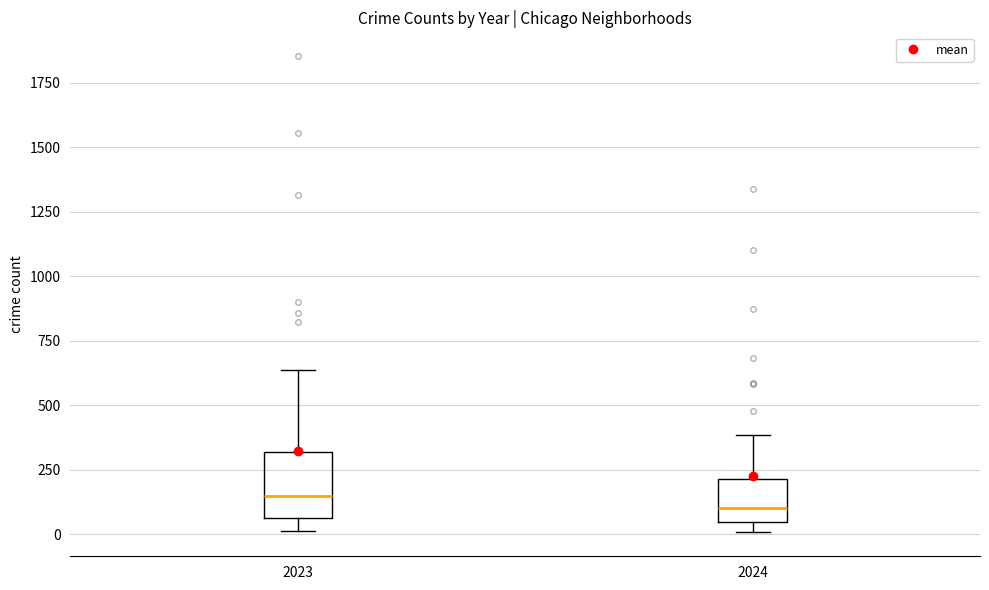

Which box is the tallest, from its lower edge to its upper edge?

2023